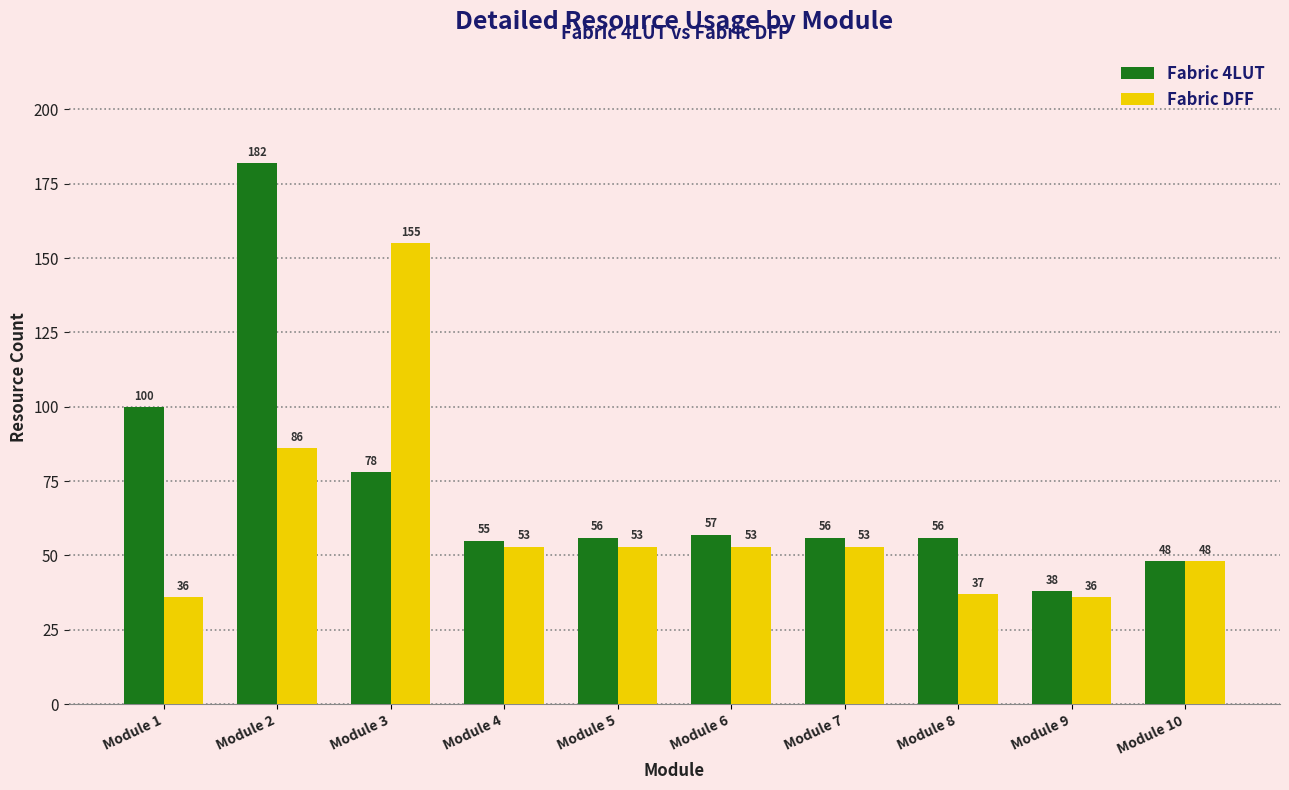

Which label corresponds to the largest value in the chart?

Module 2